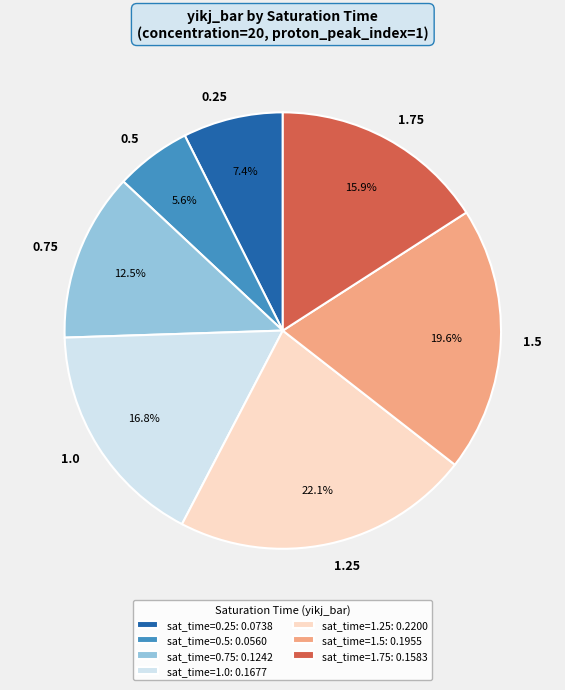

Is the sum of 0.5 and 0.25 greater than half?

No